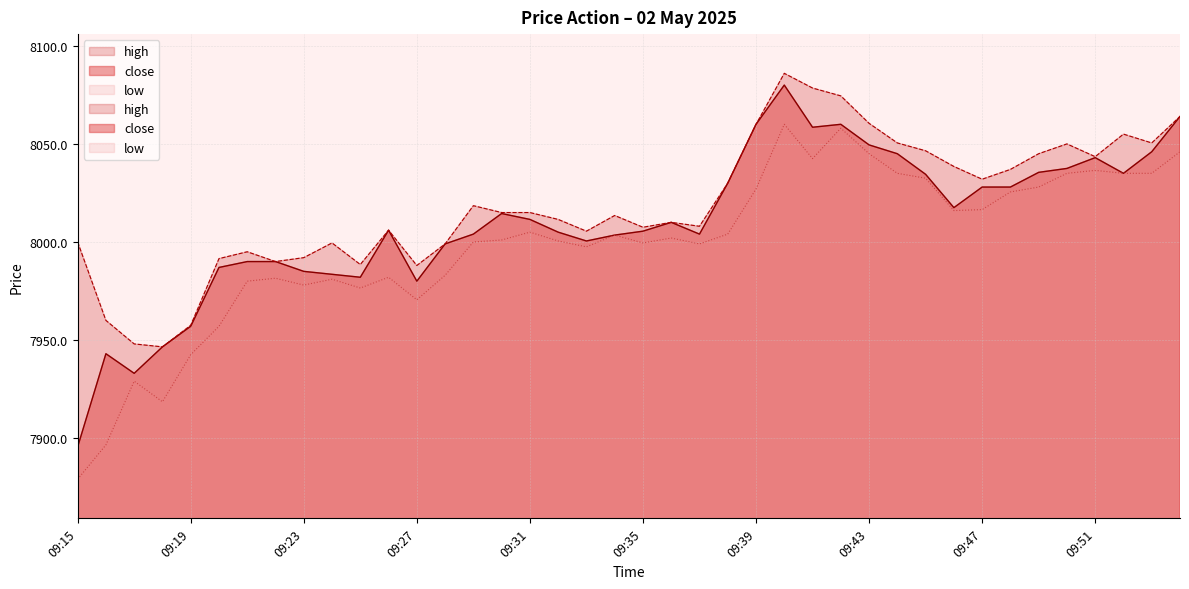

What is the change in value from 09:20 to 09:45?

+47.5